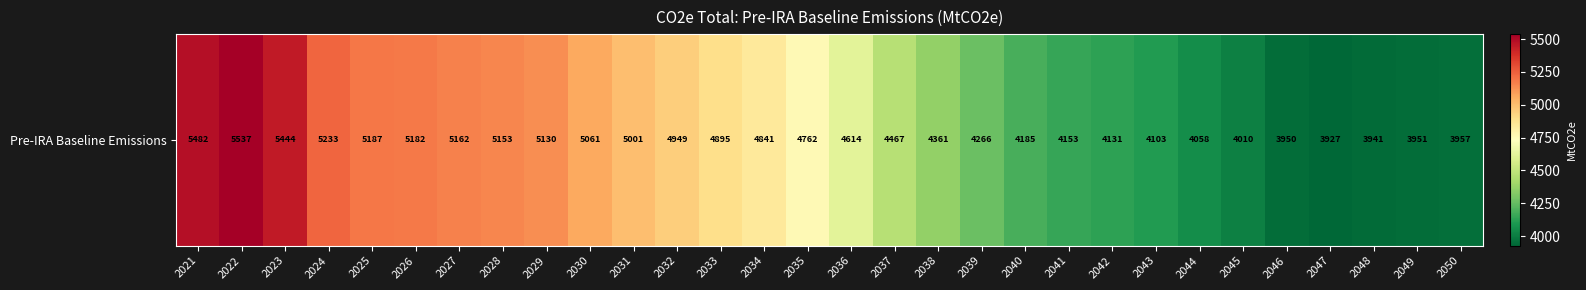

Where does the data first go above 4761?

2021